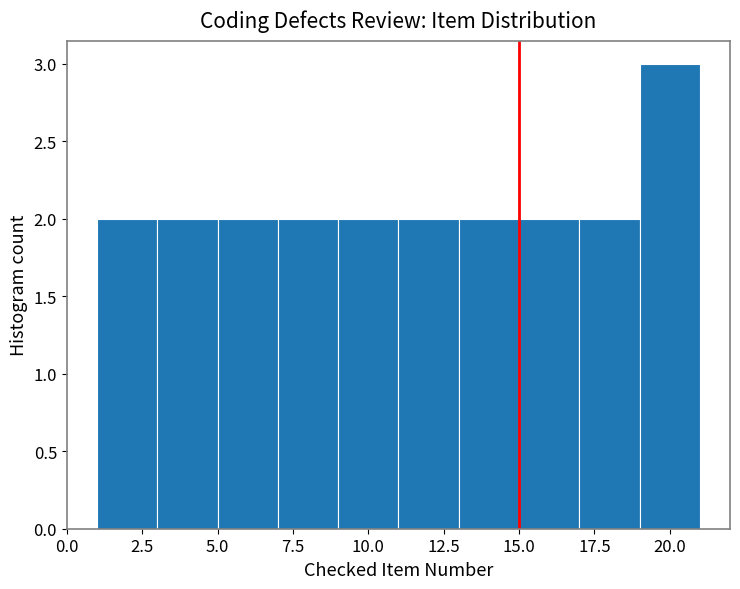

Over which range of the x-axis is the bar tallest?

19 to 21